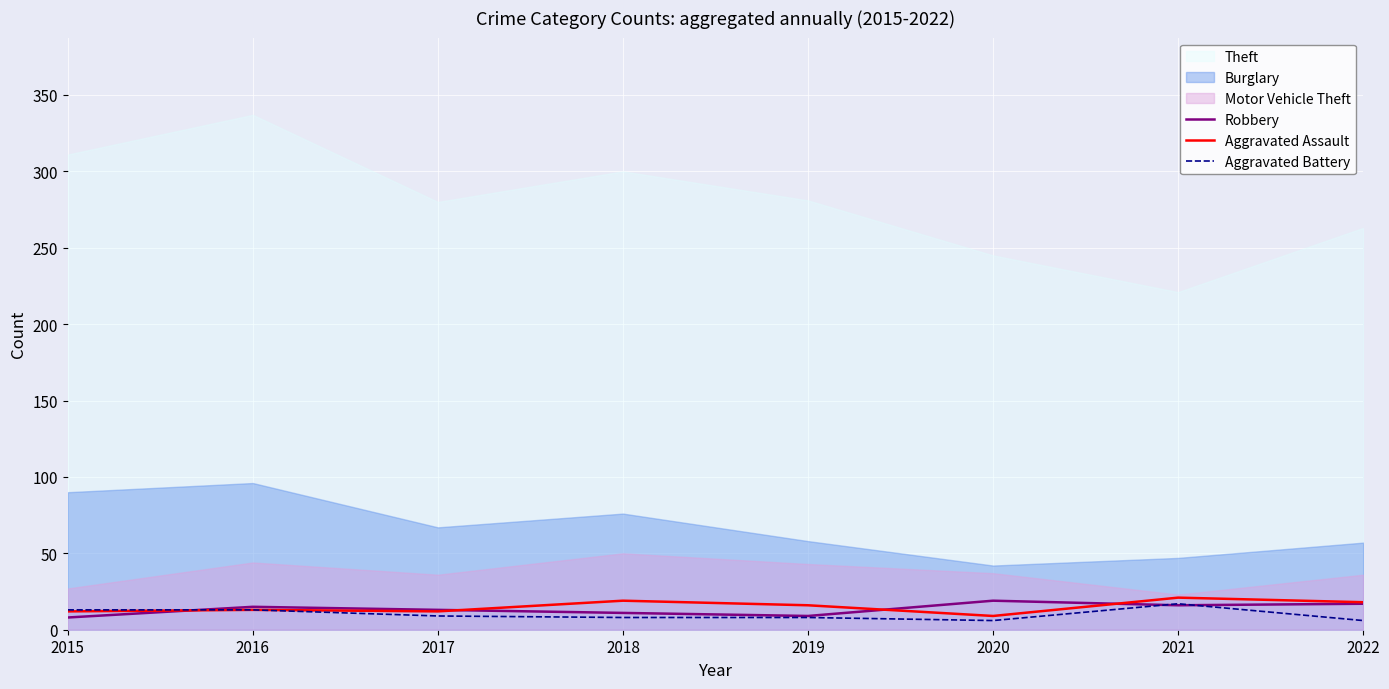

Does the chart display data point markers on the line(s)?

No